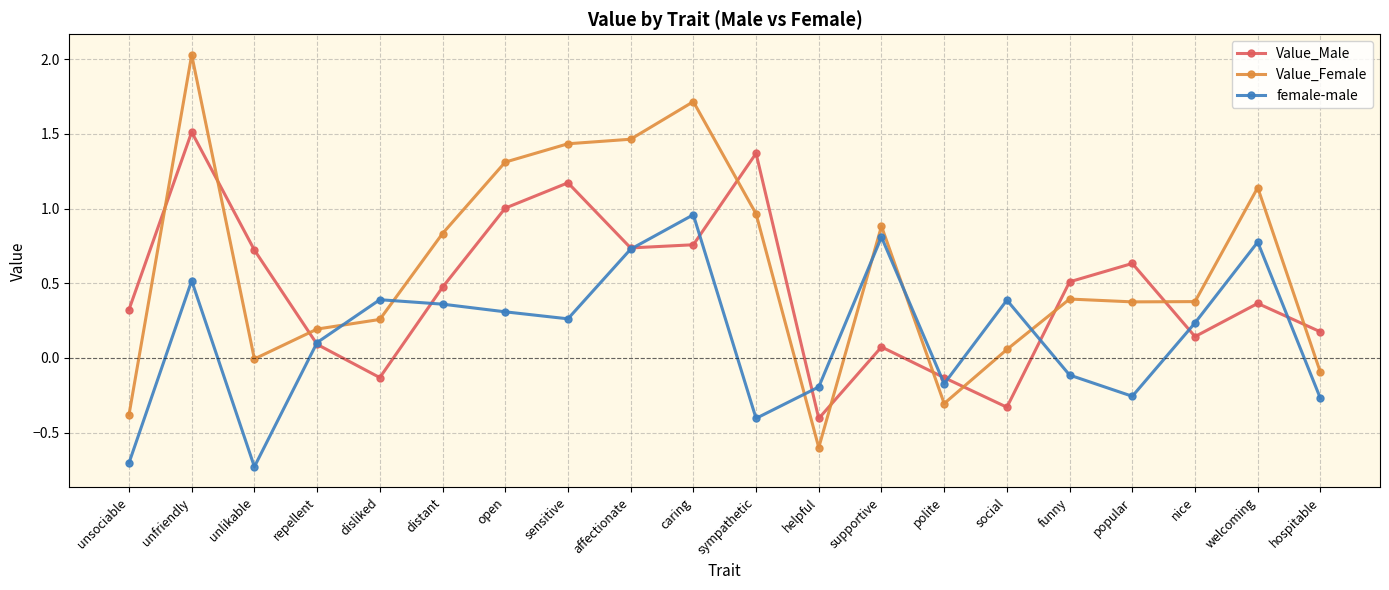

At which category does Value_Female reach its first local valley?

unlikable